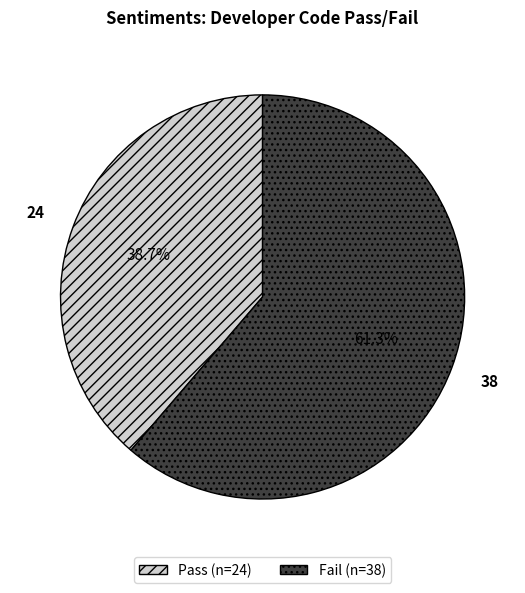

Which slice is the largest?

Fail